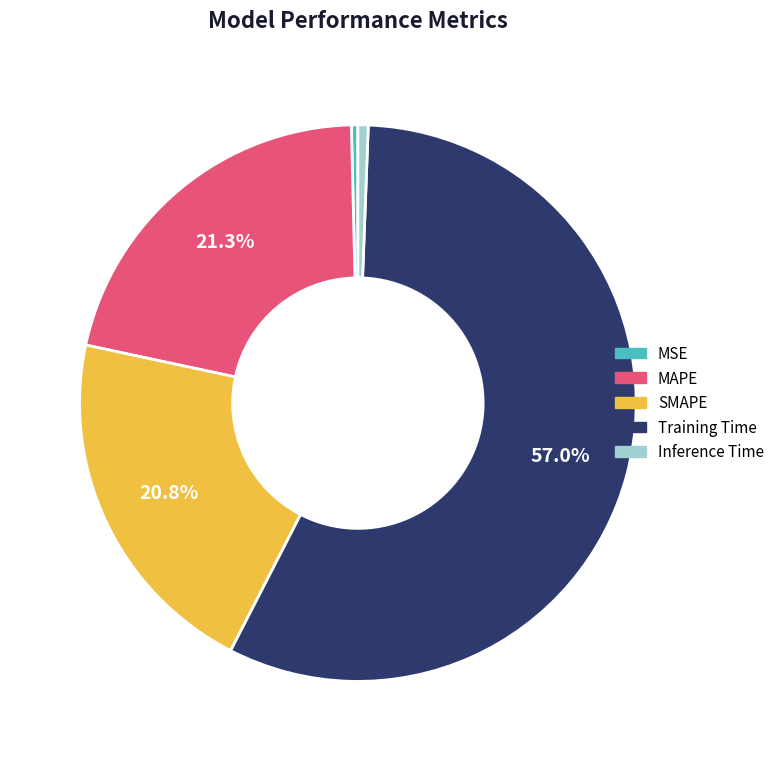

What percentage is the MAPE slice, to the nearest percent?

21%